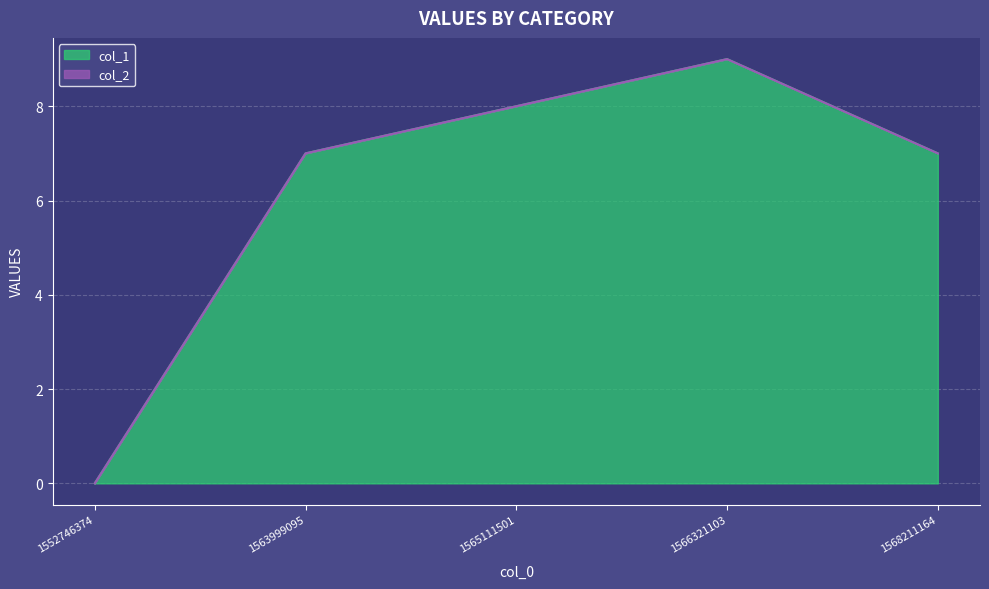

How many positive values are there?

4